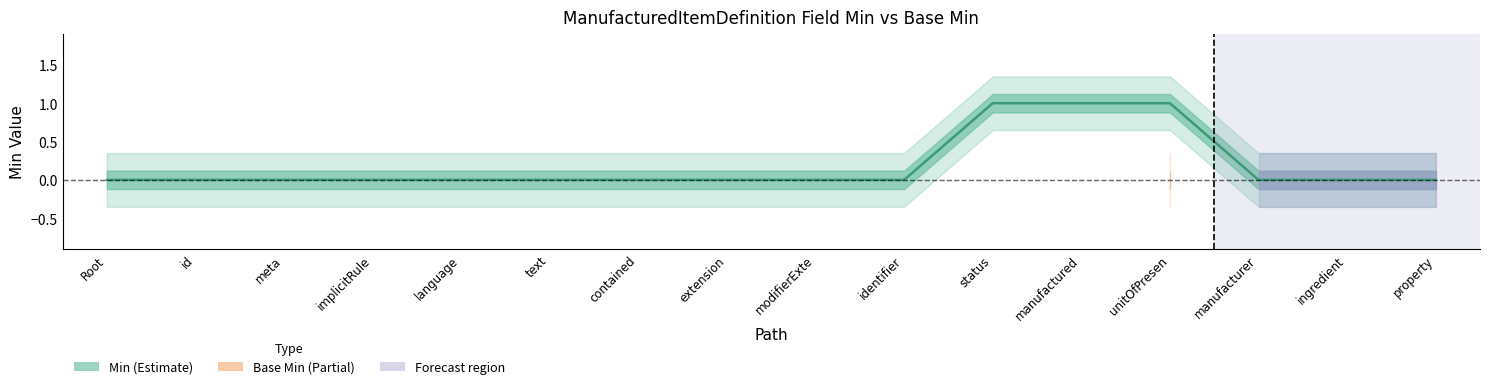

What is the label of the 8th point from the left?

extension